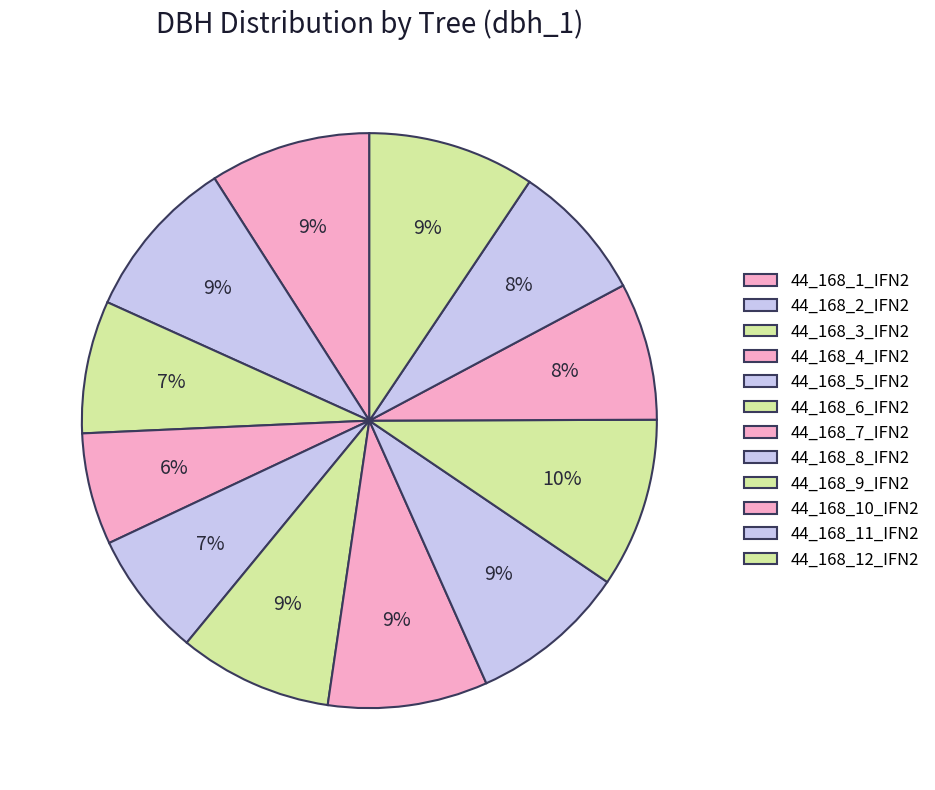

True or false: 44_168_3_IFN2 accounts for 7% of the total.

True